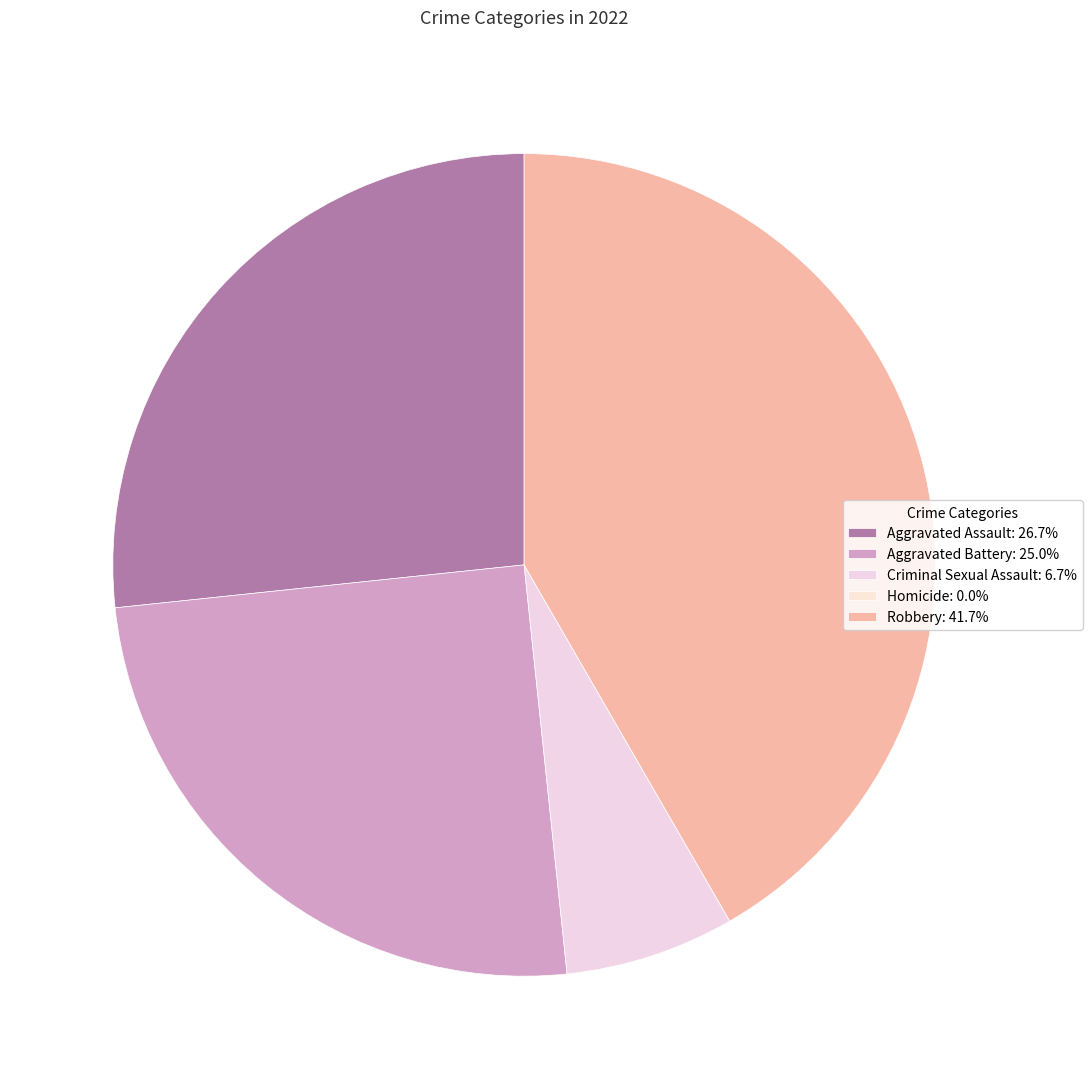

Does any single category account for the majority?

No